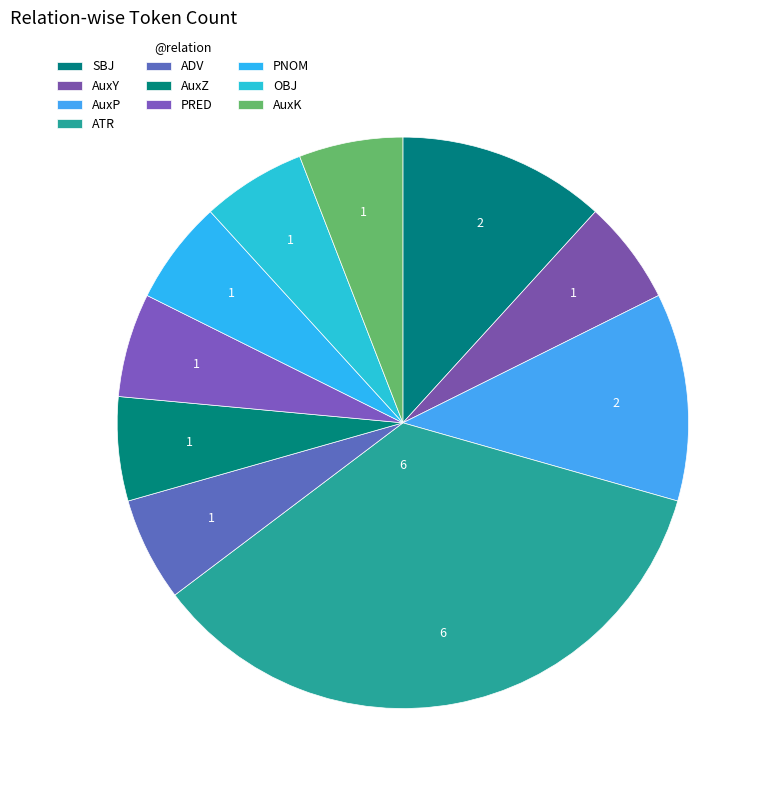

To the nearest percent, what percentage of the pie is ADV?

6%